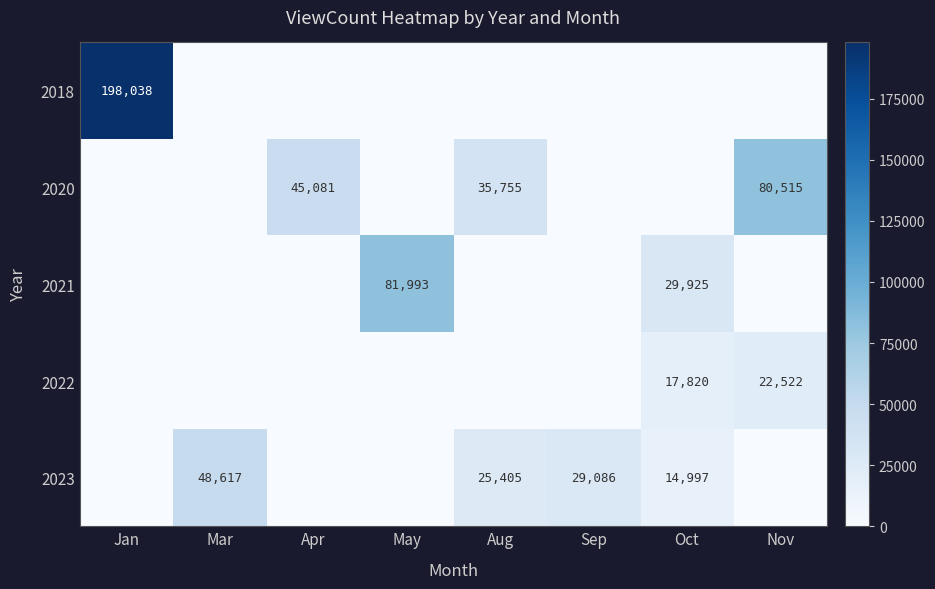

True or false: 2022 has a value of 30425 at Oct.

False